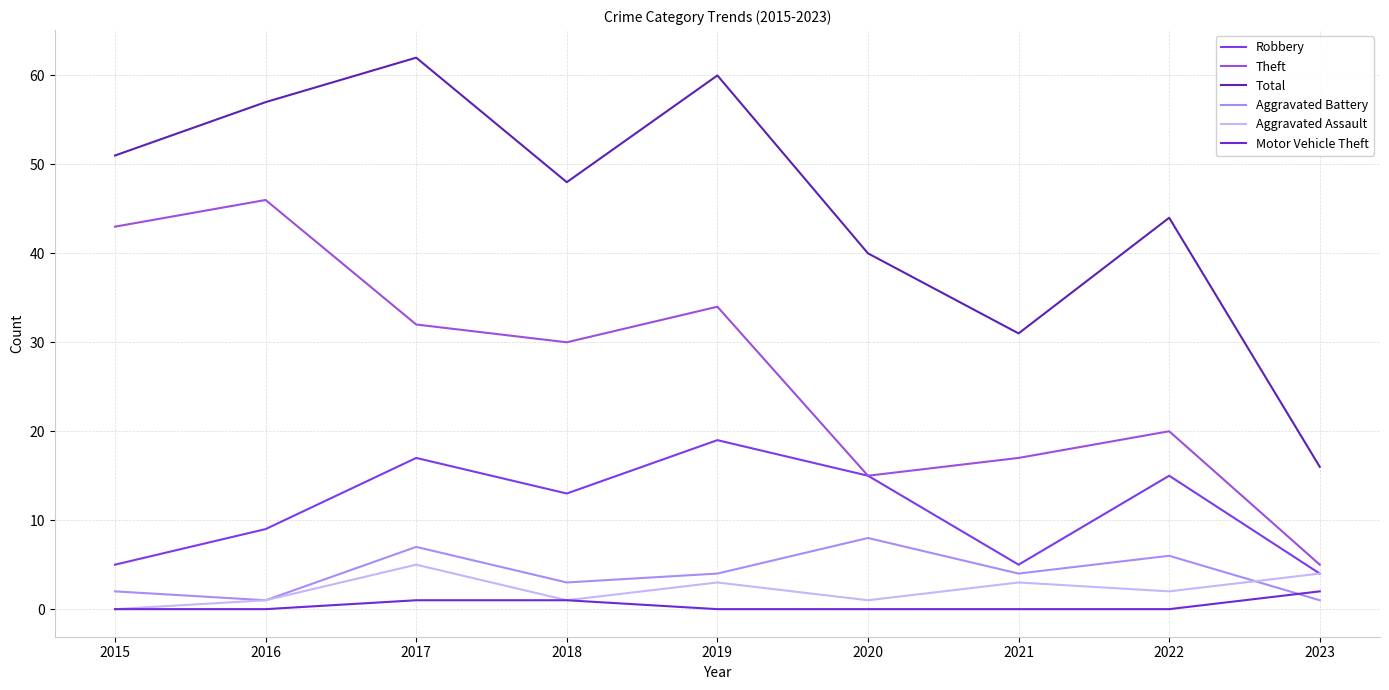

The value of Motor Vehicle Theft at 2022 is -1. True or false?

False